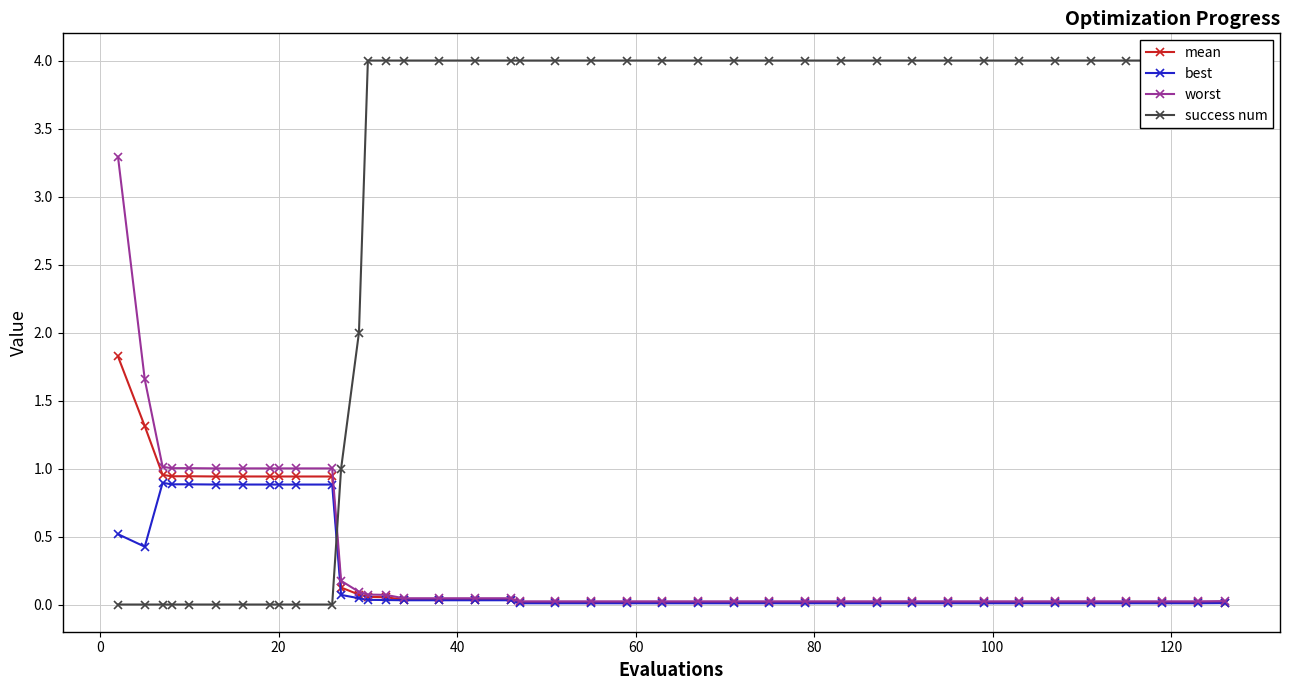

What is the maximum value for worst?

3.3